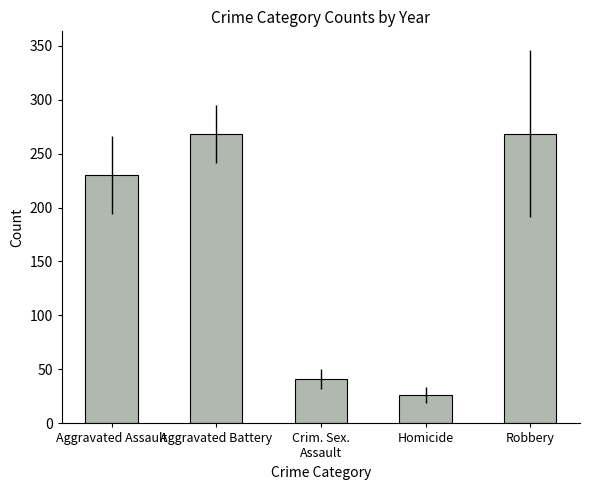

What is the value of the 2nd bar from the left?

268.0